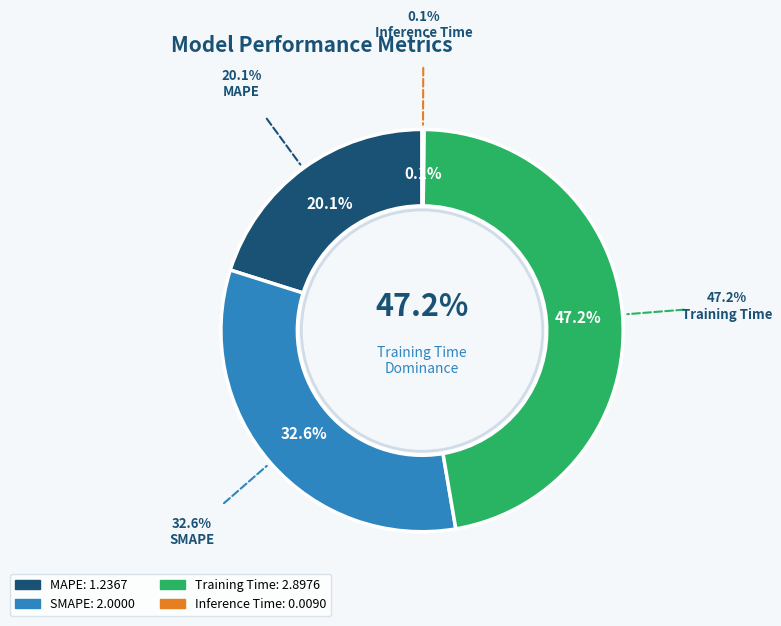

Rank the categories by value from highest to lowest.

Training Time, SMAPE, MAPE, Inference Time